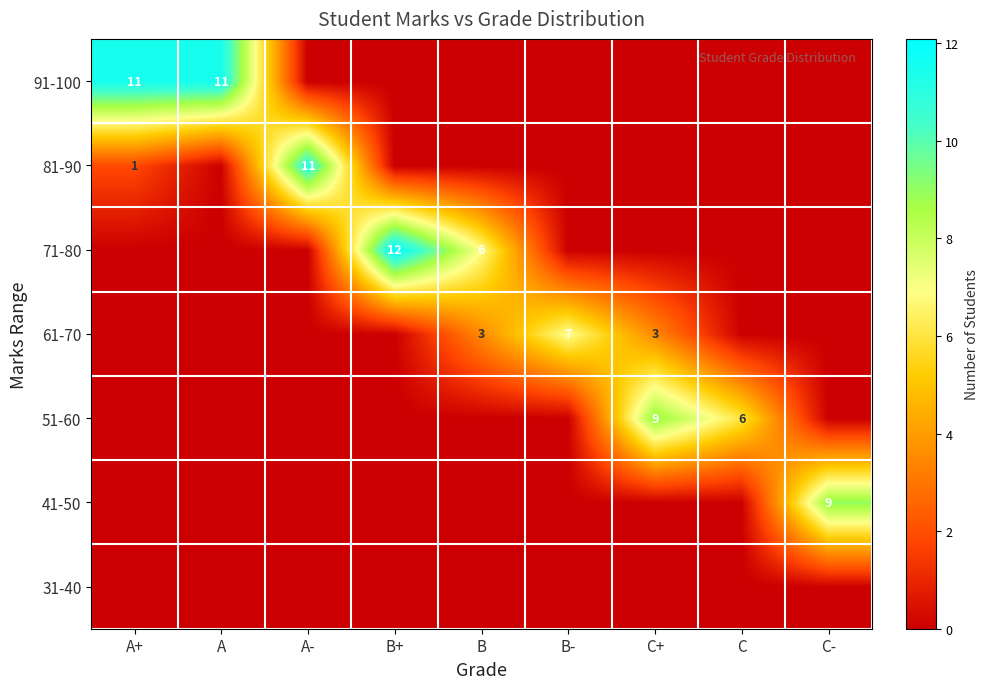

At how many categories does at least one series exceed 1?

9